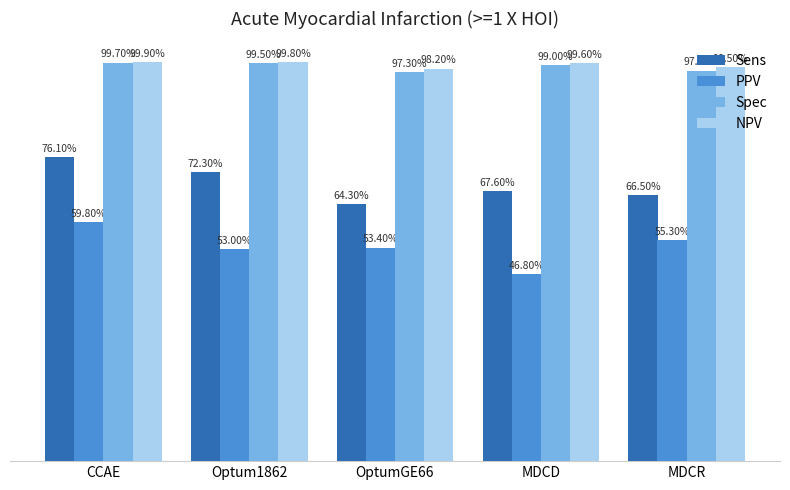

Are the bars horizontal?

No